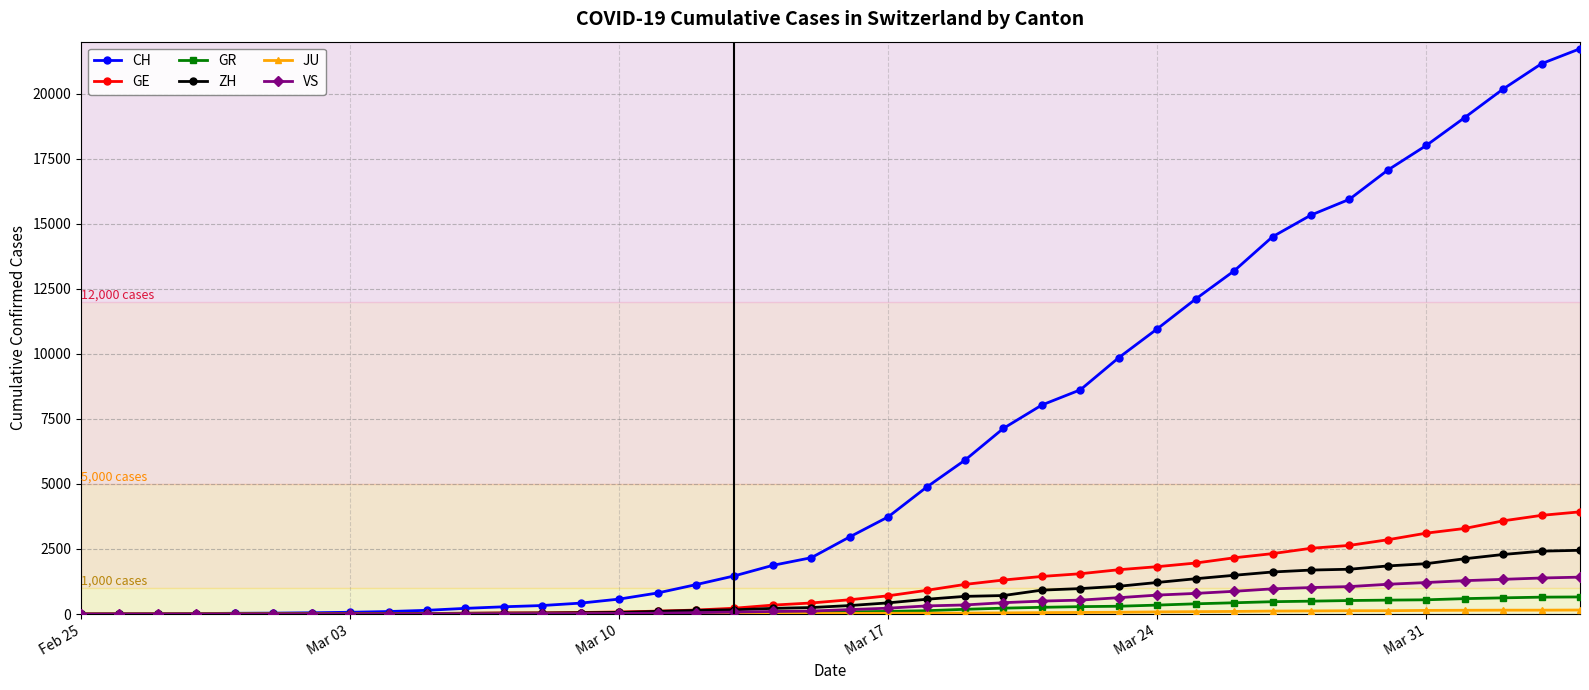

What is the value of the GE point at the 37th from the left?

3289